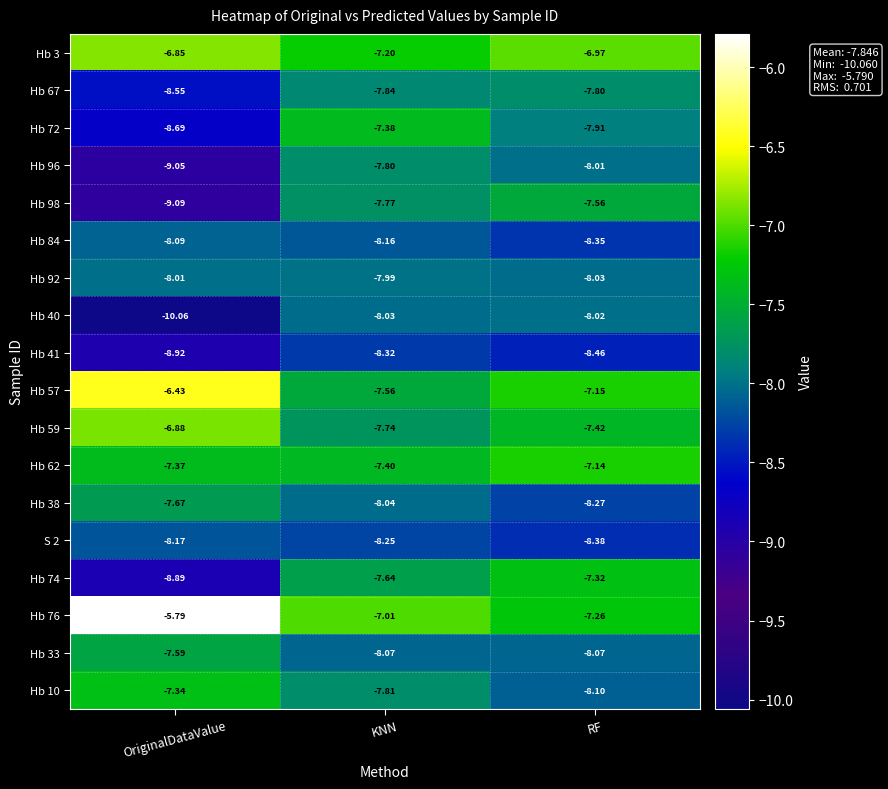

Where is Hb 62 nearest to the value -7?

RF